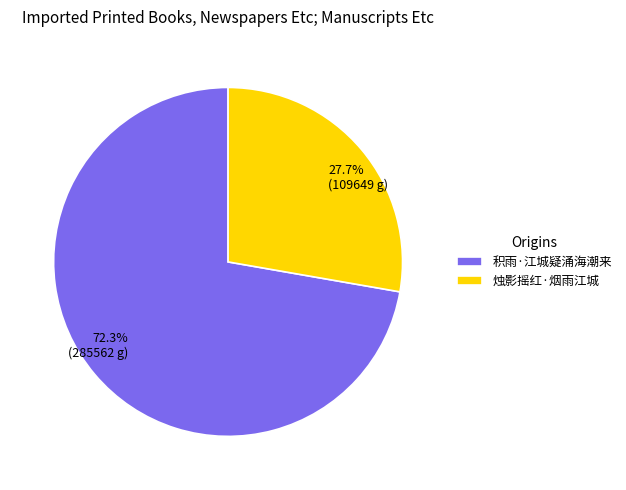

To the nearest percent, what is the difference between the largest and smallest slice percentages?

45%